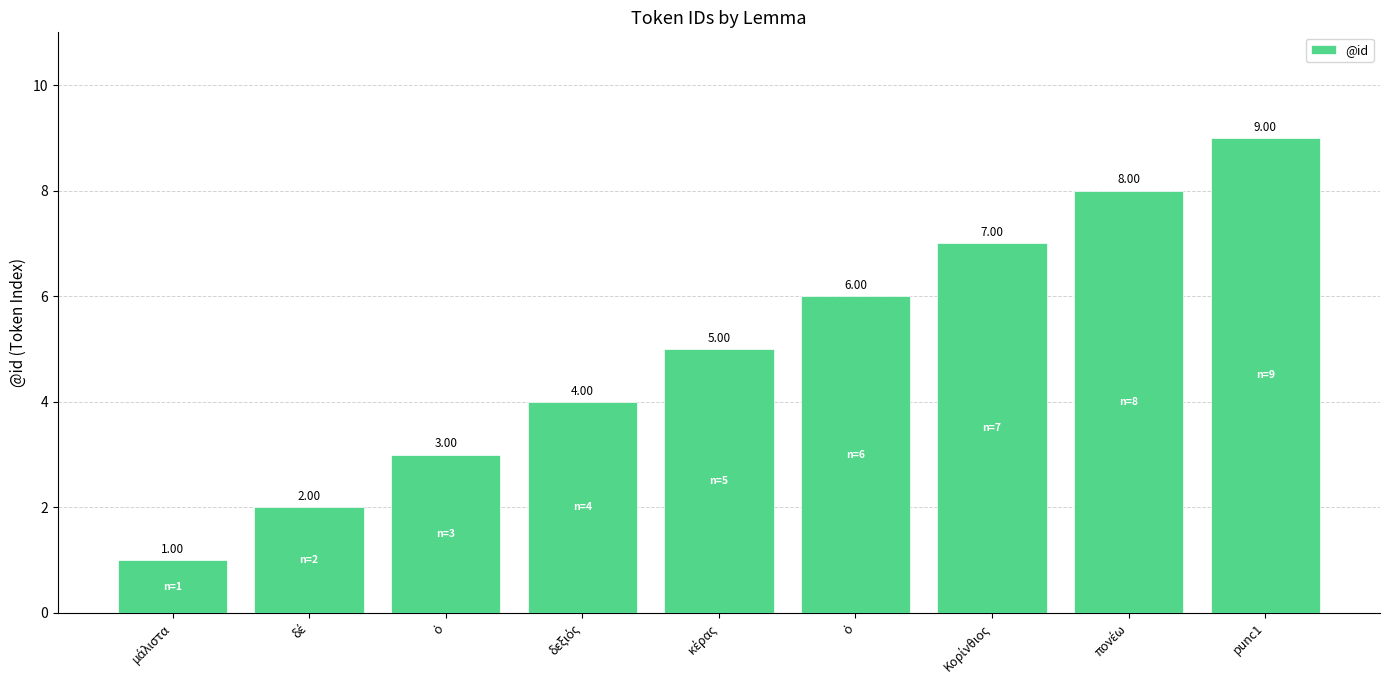

List the labels in order of value, smallest first.

μάλιστα, δέ, ὁ, δεξιός, κέρας, ὁ, Κορίνθιος, πονέω, punc1